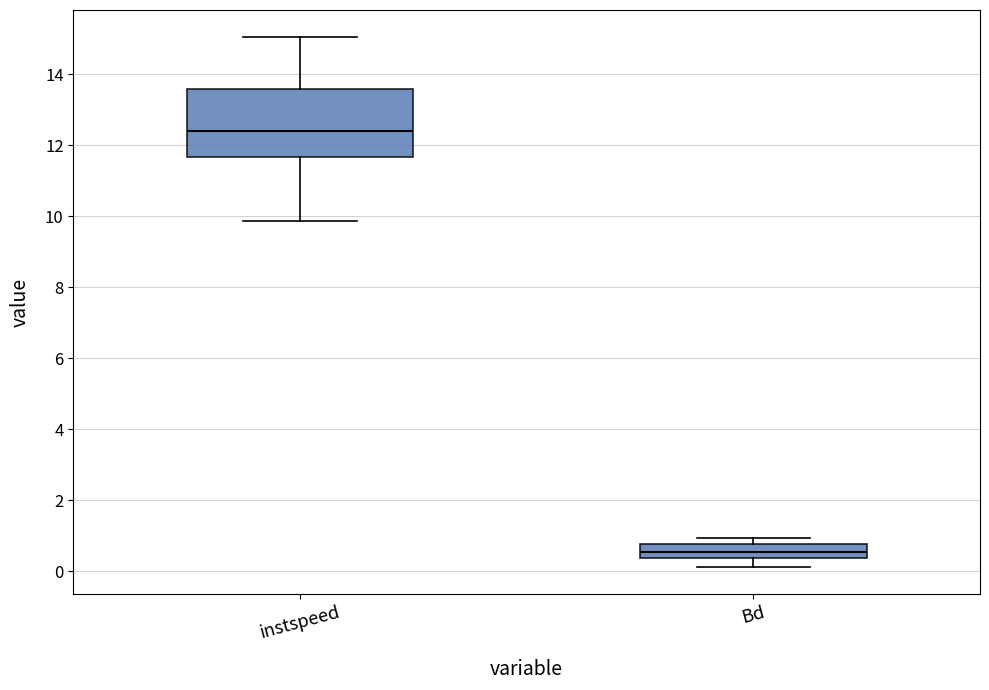

Reading left to right, transcribe this box plot: for each box, give where its median line is, the range the box spans, and where its two whiskers end, as read against the y-axis. The values are not printed on the chart, so give them approximately, as read against the axis.

instspeed: median 12.4, box 11.6 to 13.6, whiskers 9.8 to 15.0
Bd: median 0.6, box 0.4 to 0.8, whiskers 0.2 to 1.0